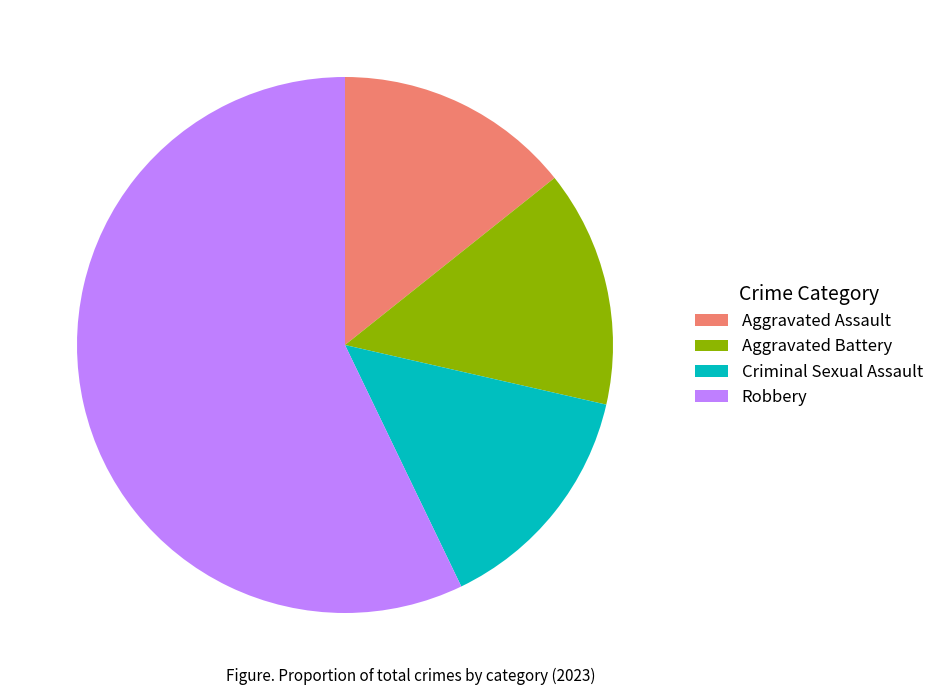

Is it true that Aggravated Assault is 20% of the pie?

False